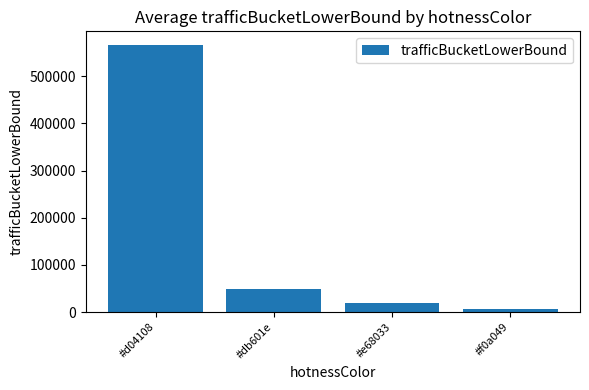

Does the chart contain stacked bars?

No